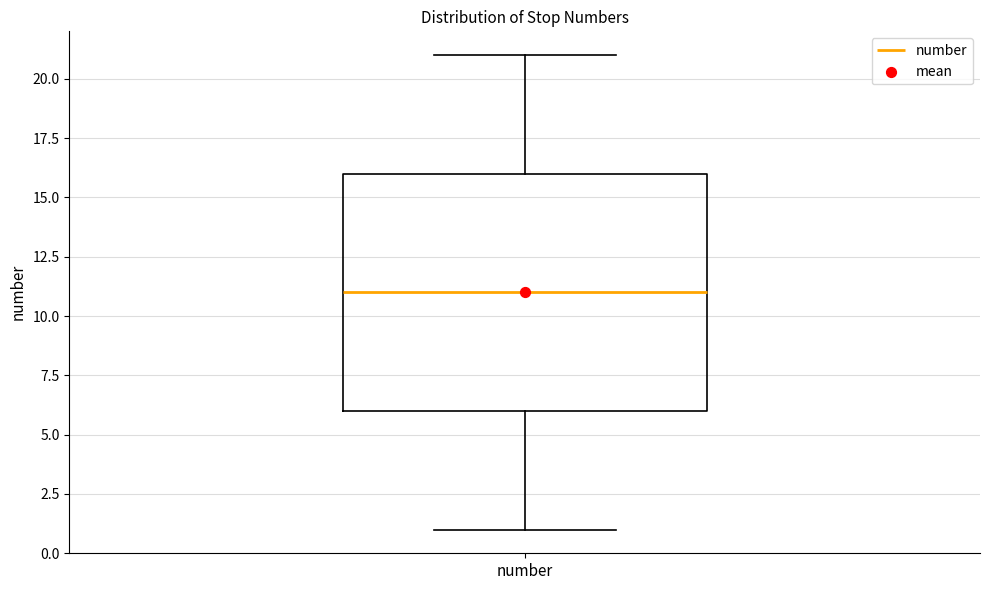

Read this box plot against the y-axis: the position of the median line, the range covered by the box, and the ends of both whiskers. The values are not printed on the chart, so give them approximately, as read against the axis.

median 11, box 6 to 16, whiskers 1 to 21